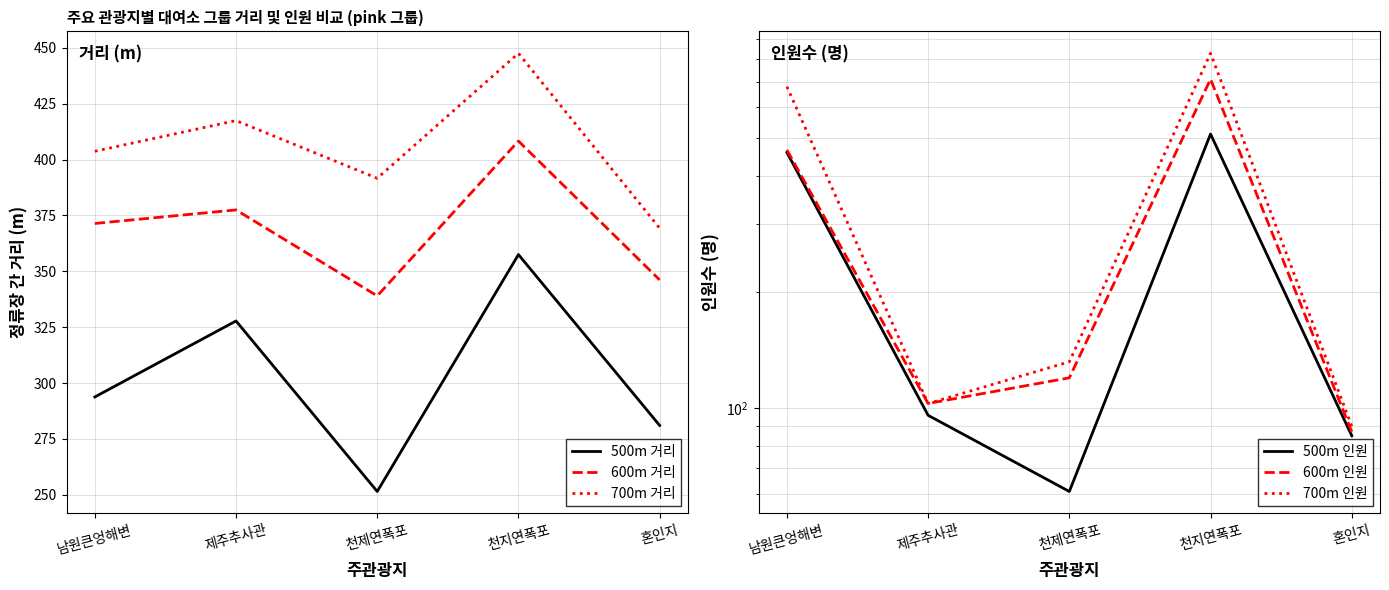

What is the label of the 4th point from the left?

천지연폭포